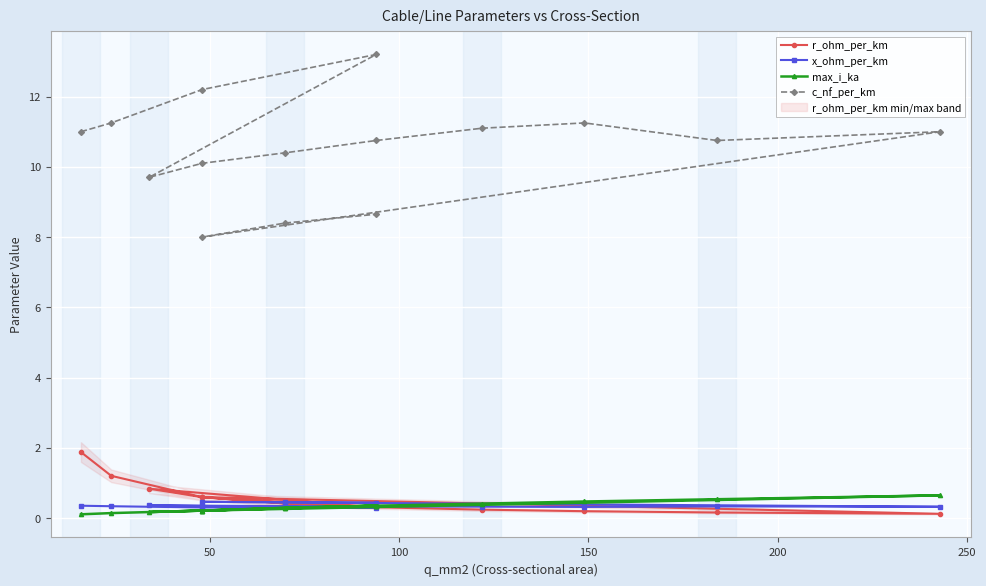

How many times do x_ohm_per_km and r_ohm_per_km cross each other?

3